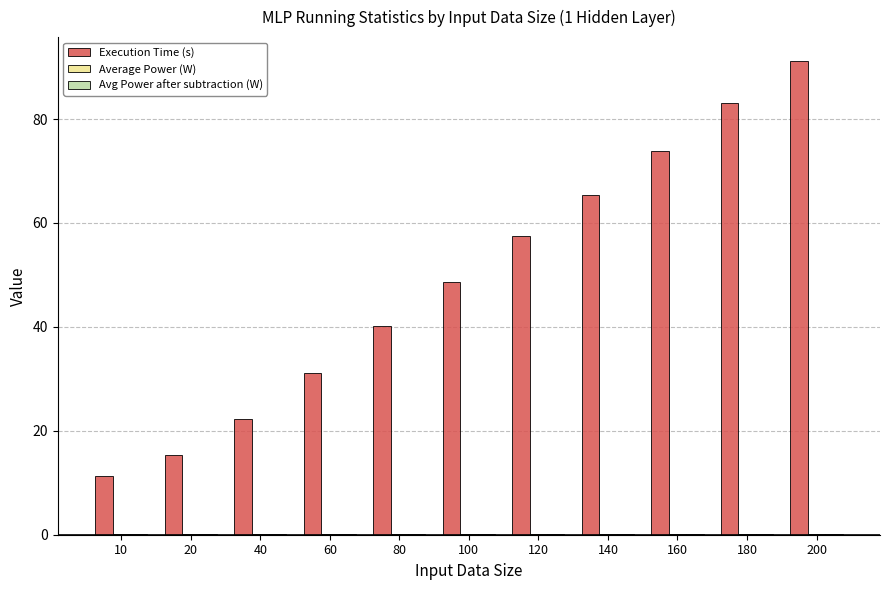

Which series changed the most between 10 and 120?

Execution Time (s)